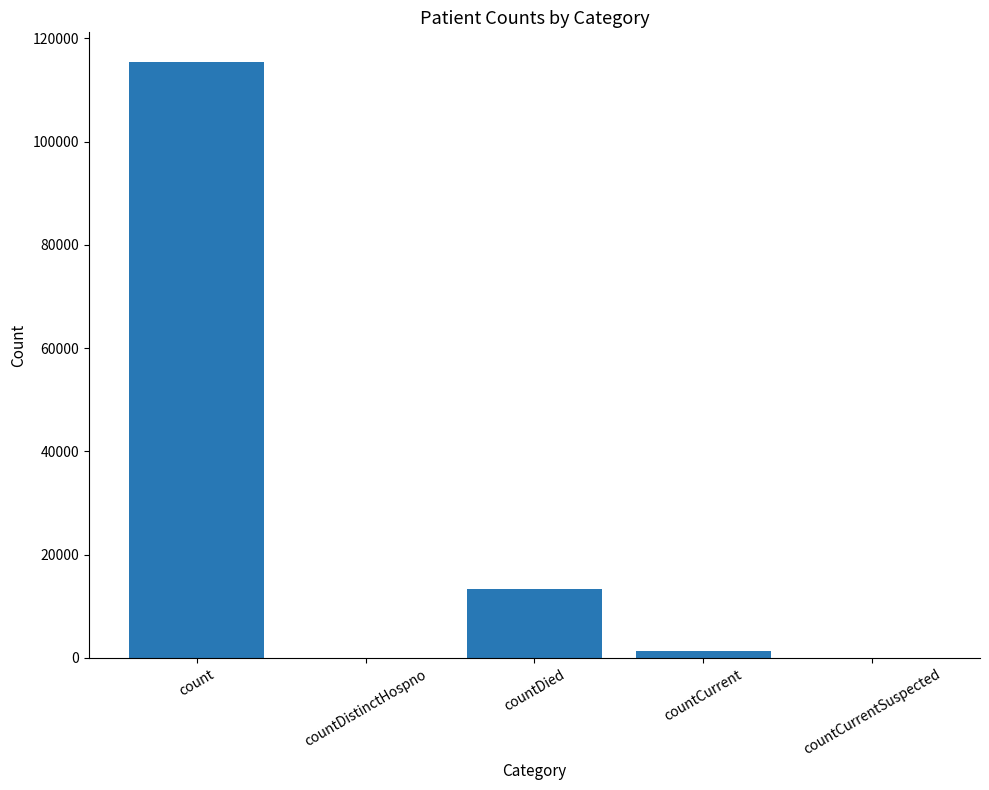

Which label corresponds to the largest value in the chart?

count